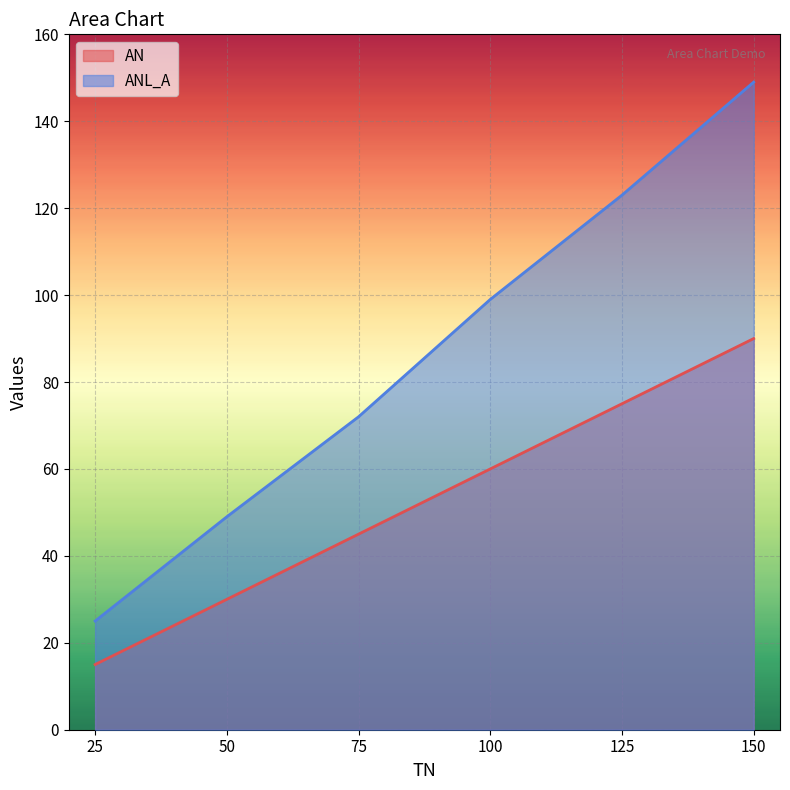

What is the maximum value for AN?

90